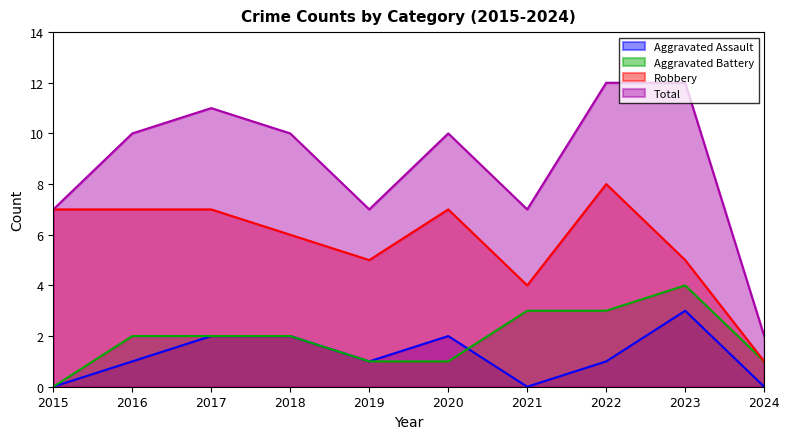

What is the sum of the Aggravated Battery values at 2022 and 2023?

7